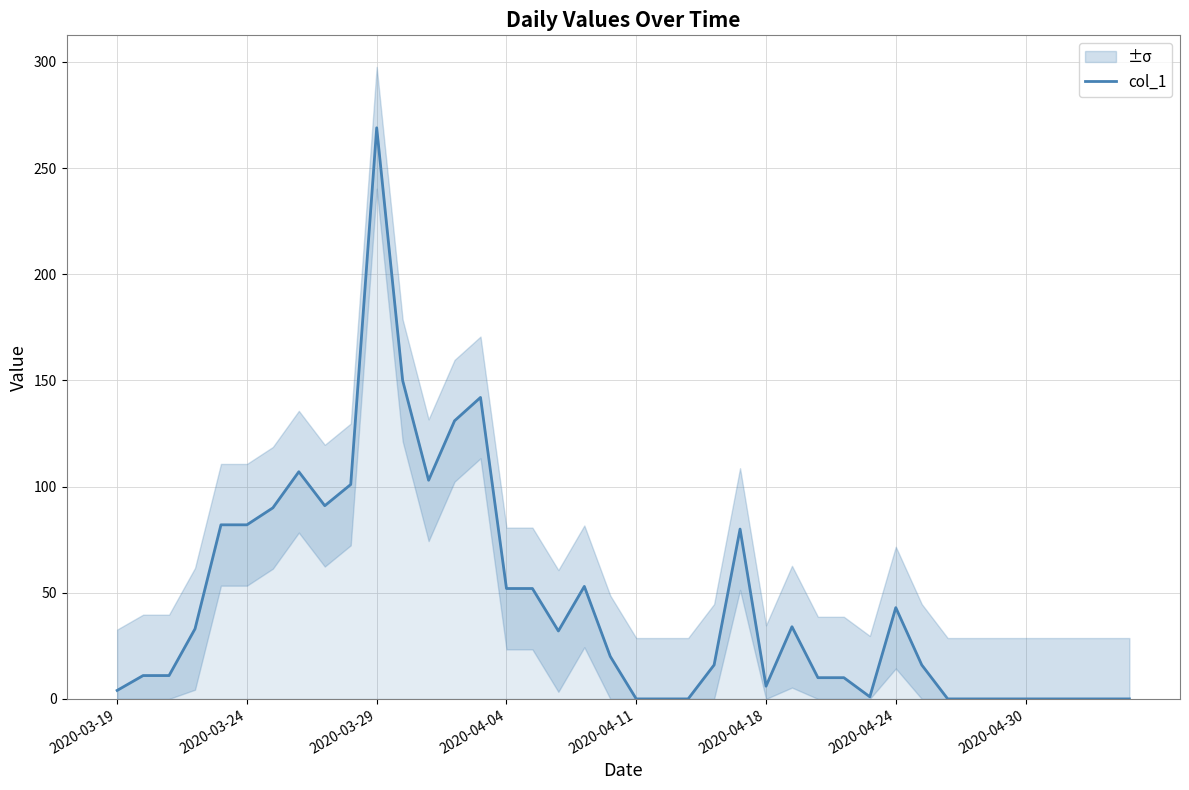

At which label does col_1 reach its peak?

2020-03-29